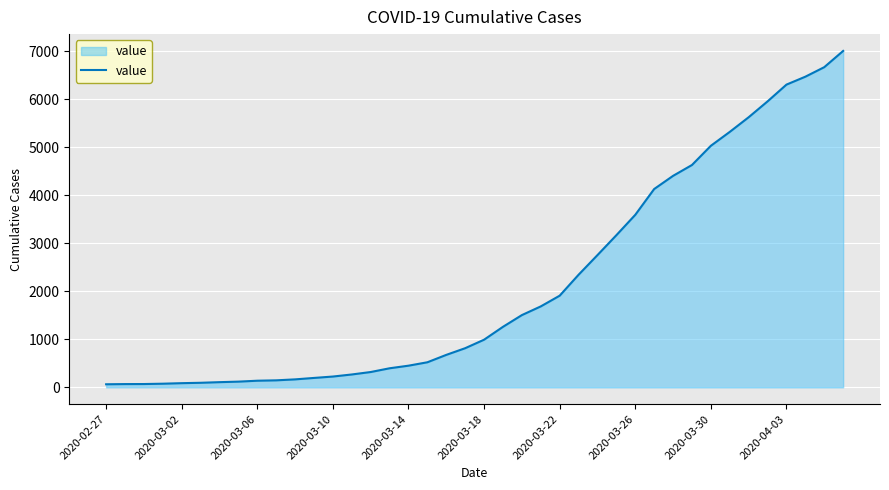

What is the maximum value shown in the chart?

7002